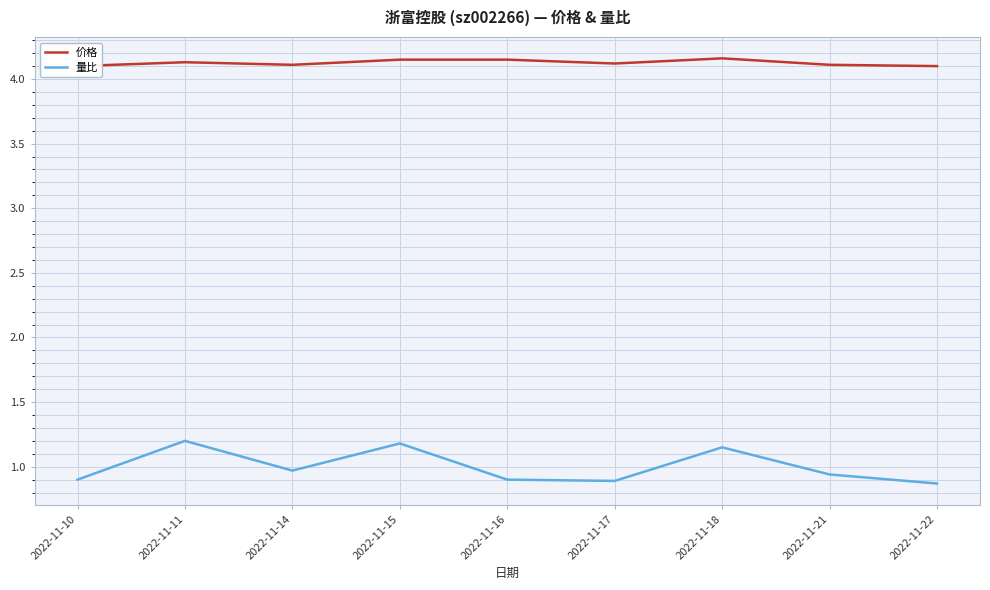

What is the average value of the 价格 series?

4.1